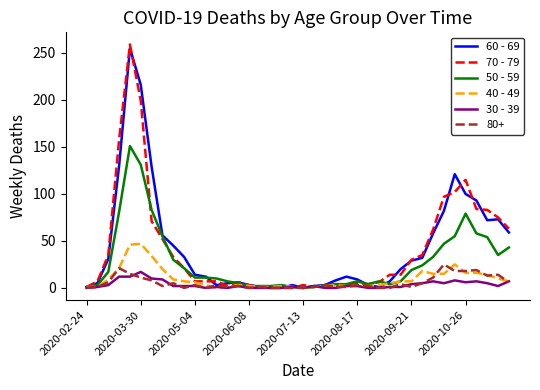

What are all the series names shown in the legend?

60 - 69, 70 - 79, 50 - 59, 40 - 49, 30 - 39, 80+